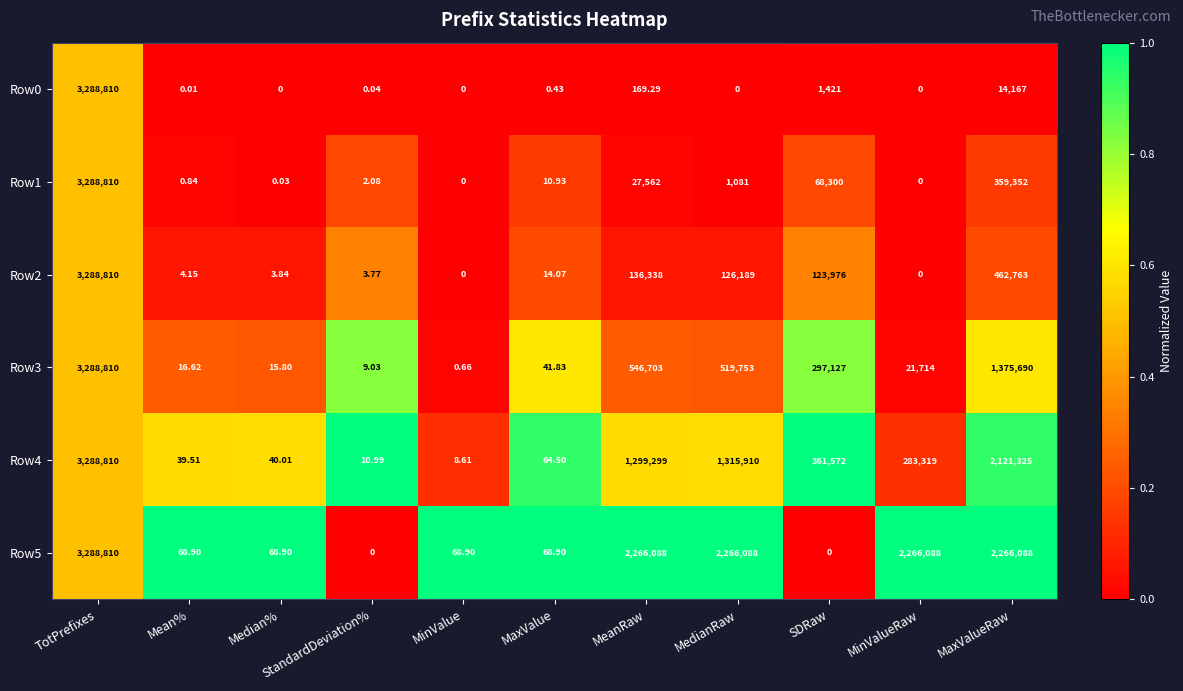

At which label is Row1 closest to 1644405?

MaxValueRaw